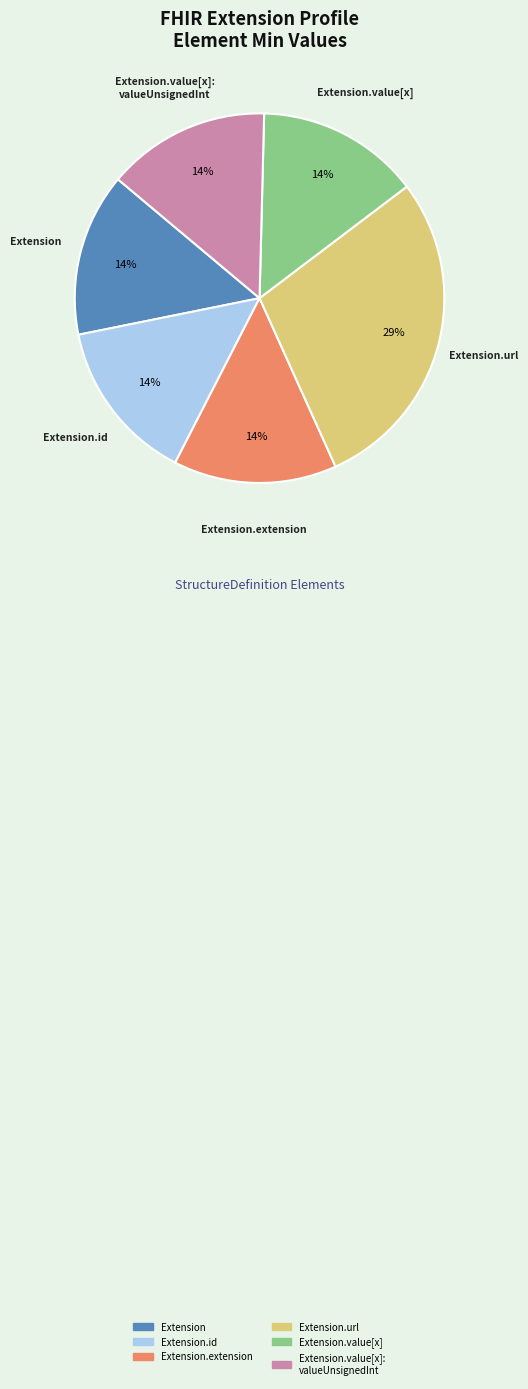

To the nearest percent, what is the average slice percentage?

17%